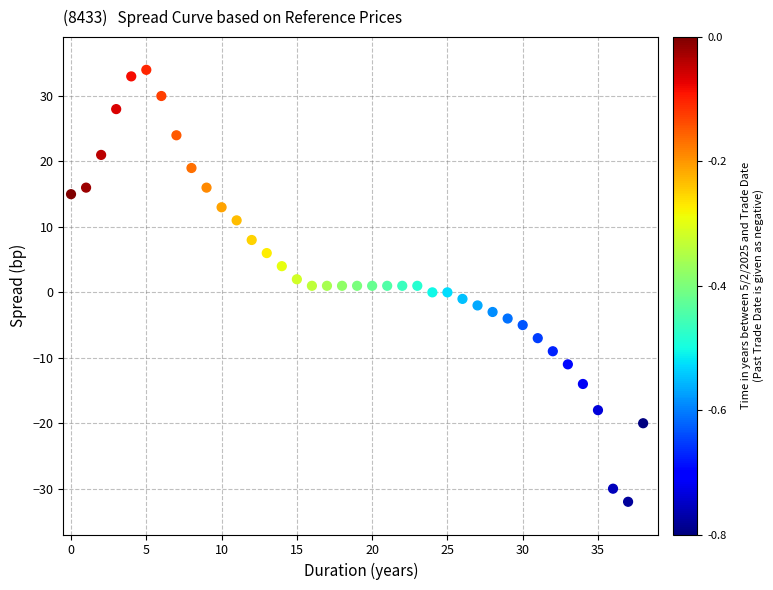

What is the range of Y values (max minus min)?

66